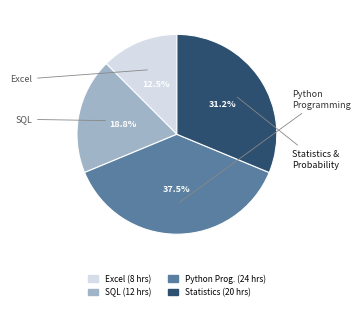

To the nearest percent, what is the average slice percentage?

25%